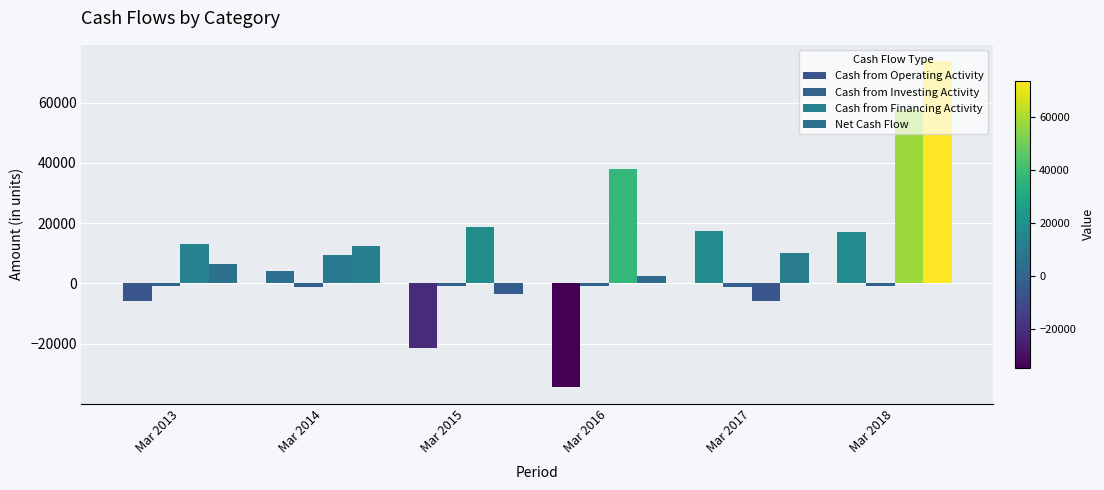

Which series has the largest total across all categories?

Cash from Financing Activity